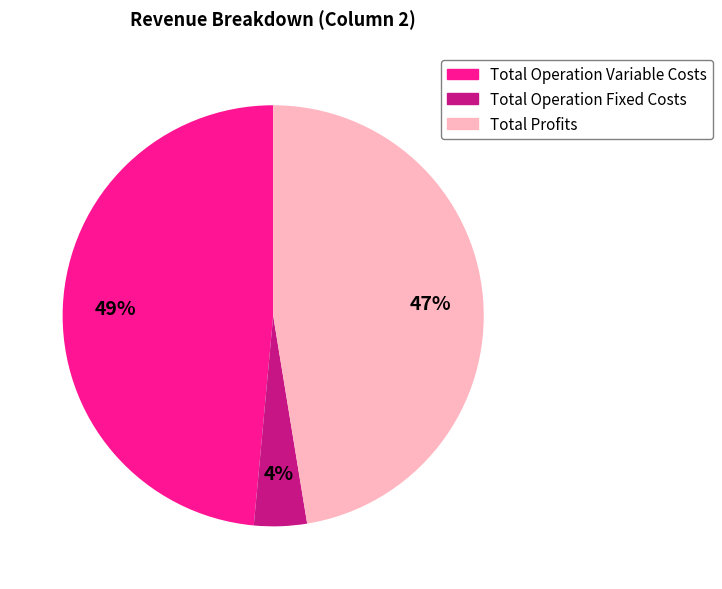

Between Total Operation Variable Costs and Total Operation Fixed Costs, which is larger?

Total Operation Variable Costs